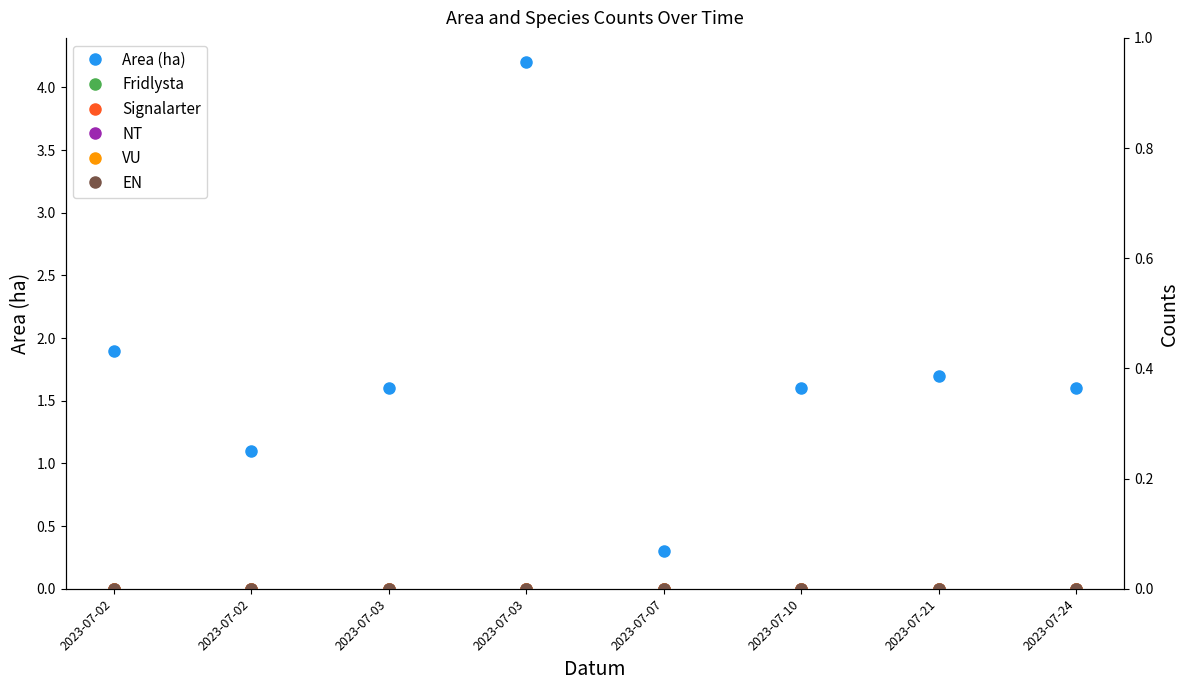

True or false: Signalarter has more than 2 interior local peaks.

False